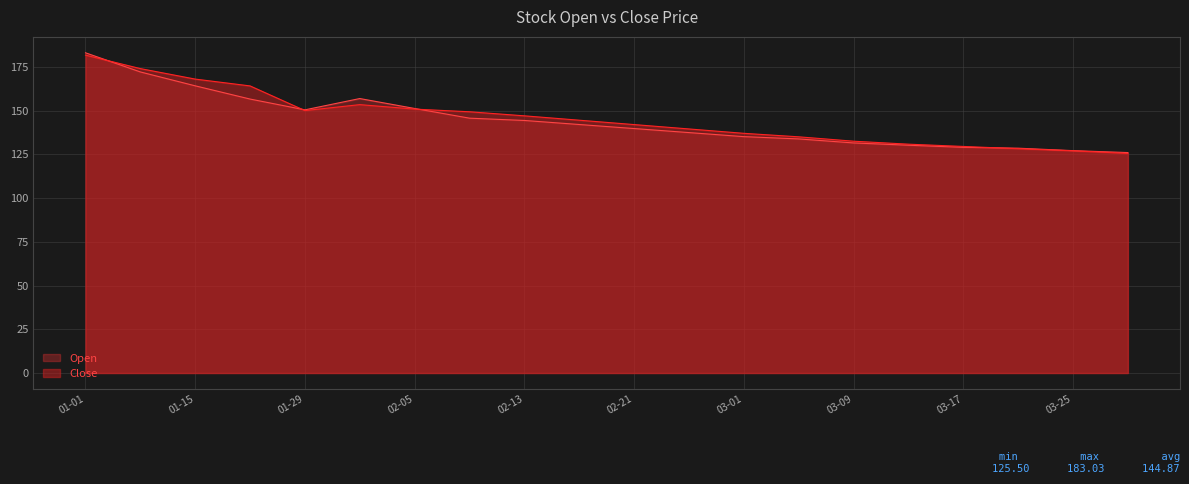

Which series has the widest spread of values?

Open